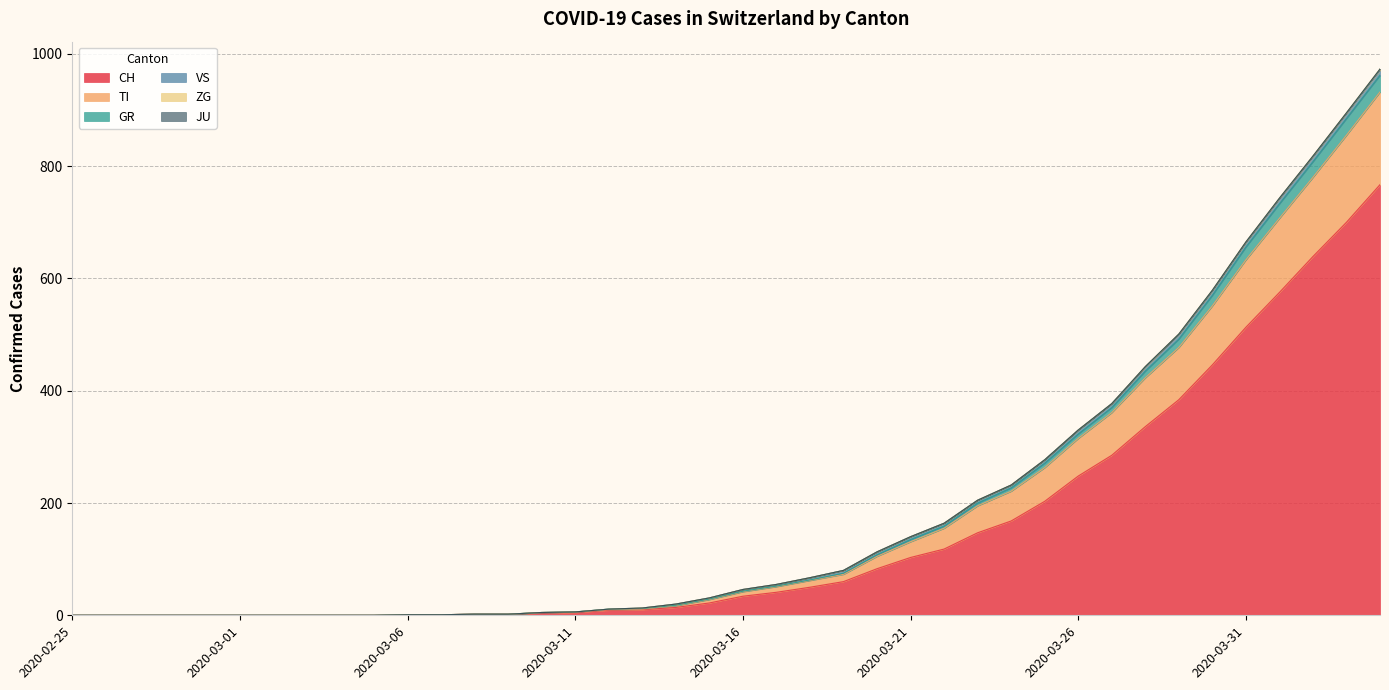

What is the highest value of the CH series?

767